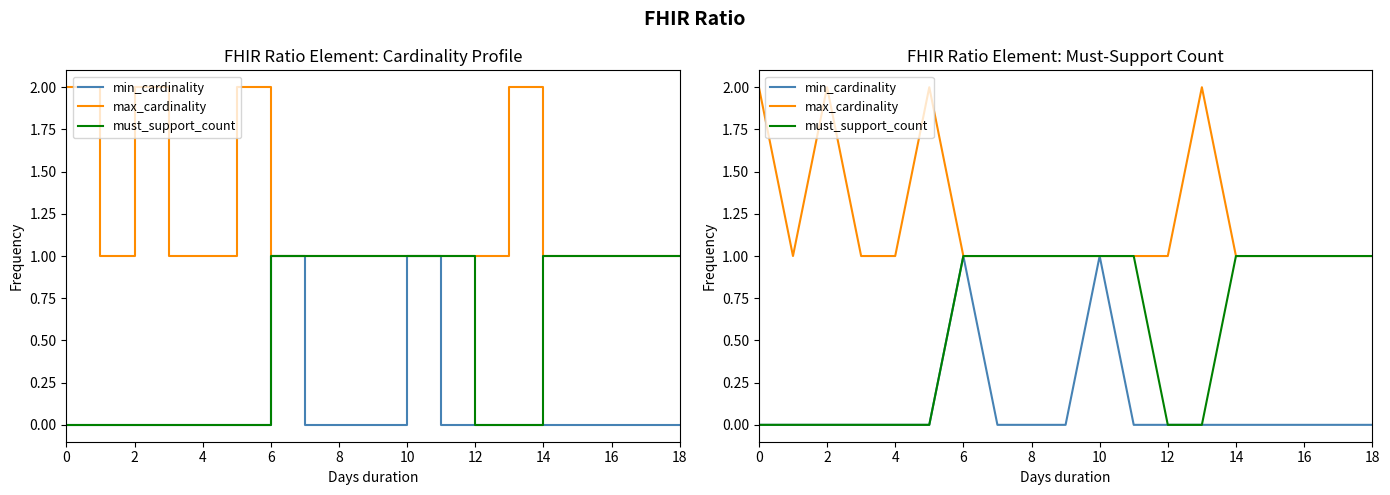

At how many categories does at least one series exceed 1?

4